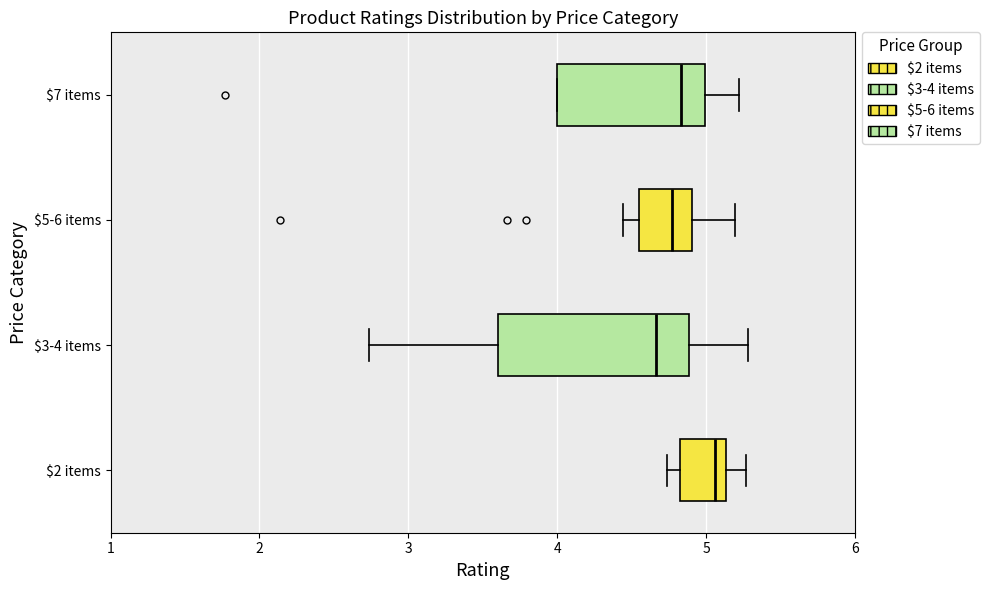

Reading bottom to top, transcribe this box plot: for each box, give where its median line is, the range the box spans, and where its two whiskers end, as read against the x-axis. The values are not printed on the chart, so give them approximately, as read against the axis.

$2 items: median 5.1 (just left of the box's right edge), box 4.8 to 5.1, whiskers 4.7 to 5.3
$3-4 items: median 4.7, box 3.6 to 4.9, whiskers 2.7 to 5.3
$5-6 items: median 4.8, box 4.5 to 4.9, whiskers 4.4 to 5.2
$7 items: median 4.8, box 4.0 to 5.0, whiskers 4.0 to 5.2